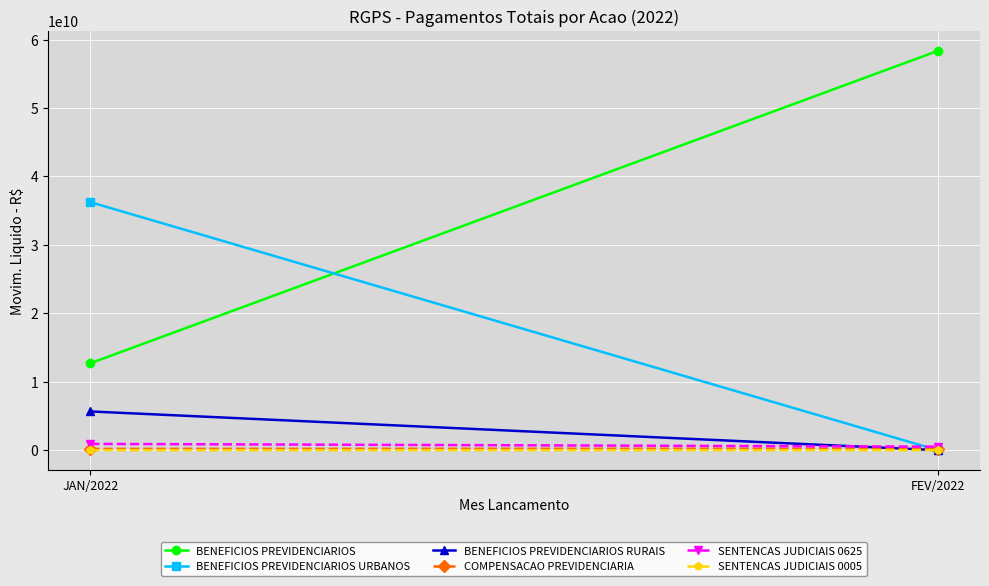

How many data points in SENTENCAS JUDICIAIS 0625 are above 914785602?

1